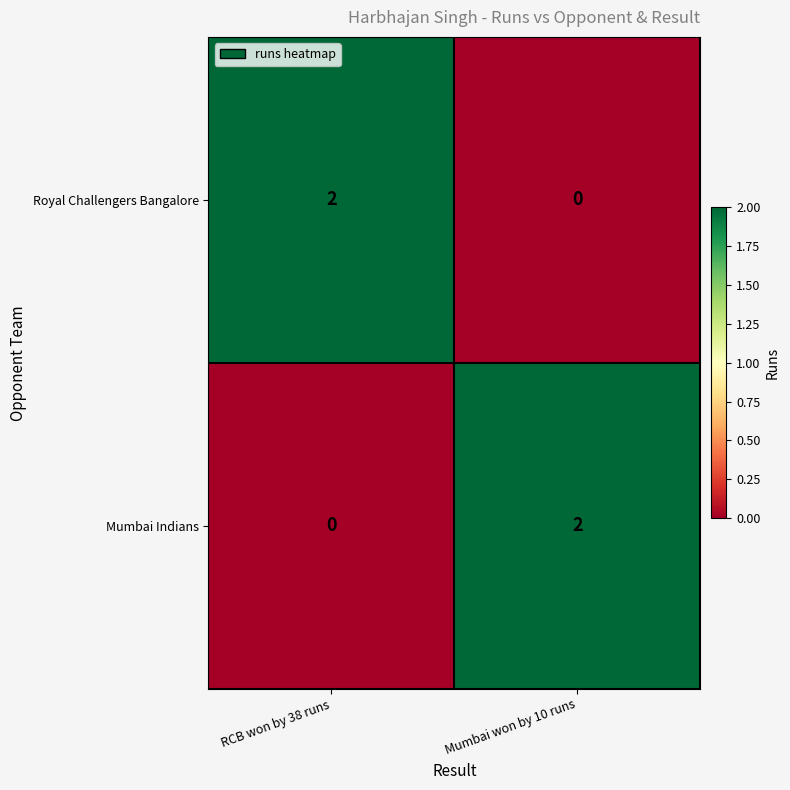

Which category has the lowest value in the Mumbai Indians series?

RCB won by 38 runs